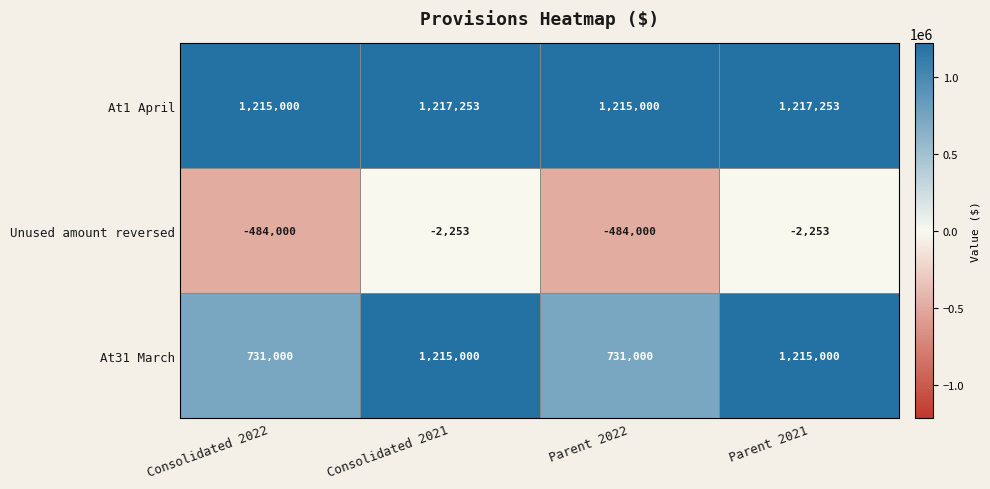

Count the Unused amount reversed values in the range -484000 to -2253.

4